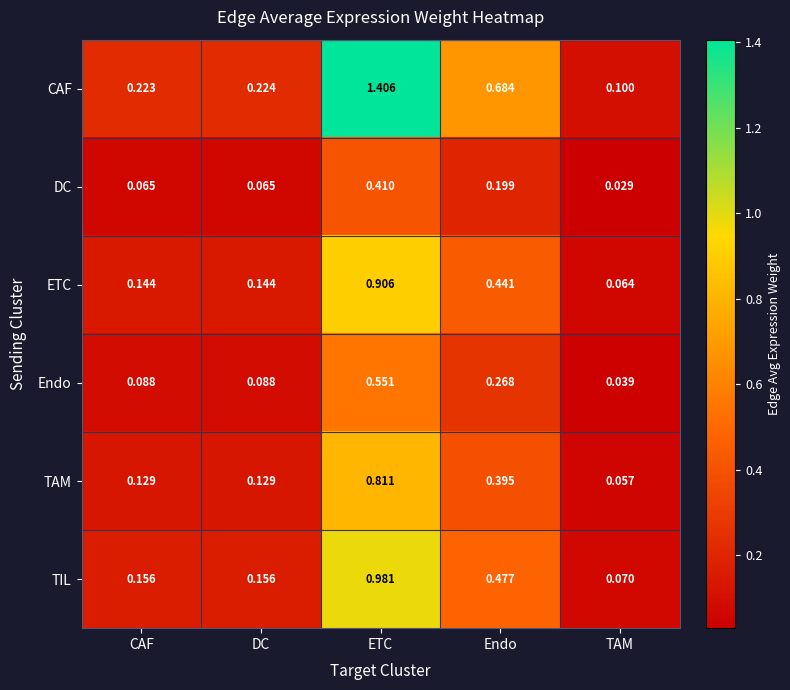

Which series has the largest range (max minus min)?

CAF